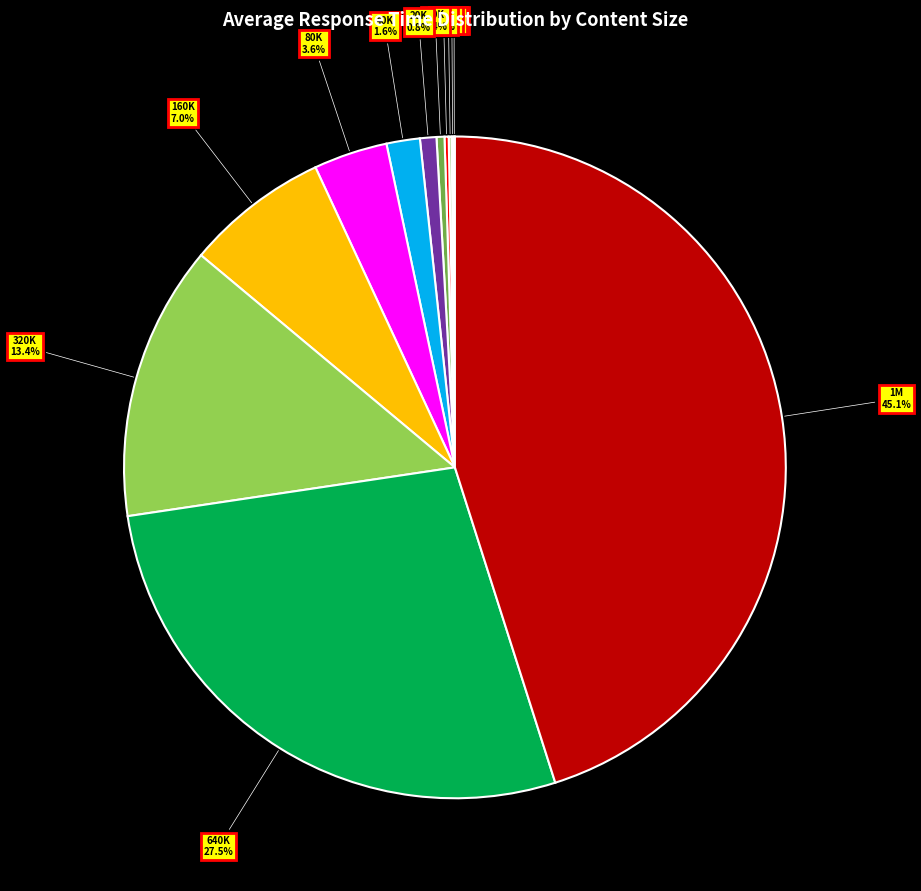

What is the ratio of the value at 20K to the value at 40K?

0.5